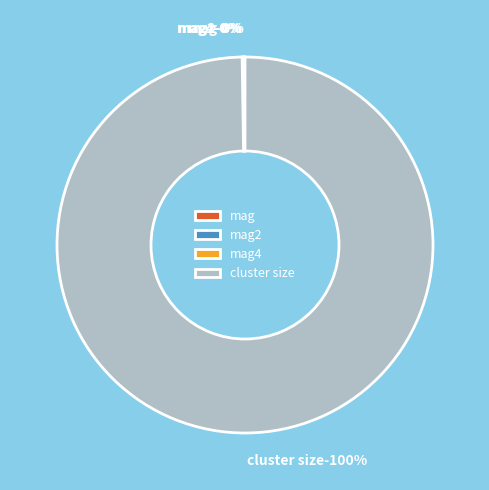

How many slices are in this pie chart?

4